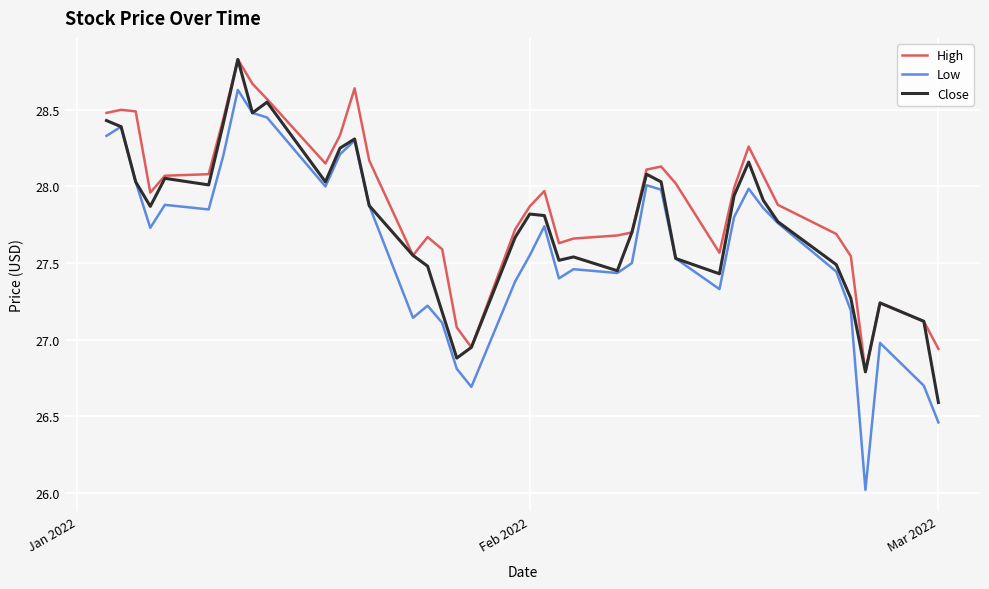

What is the lowest value of the High series?

26.8